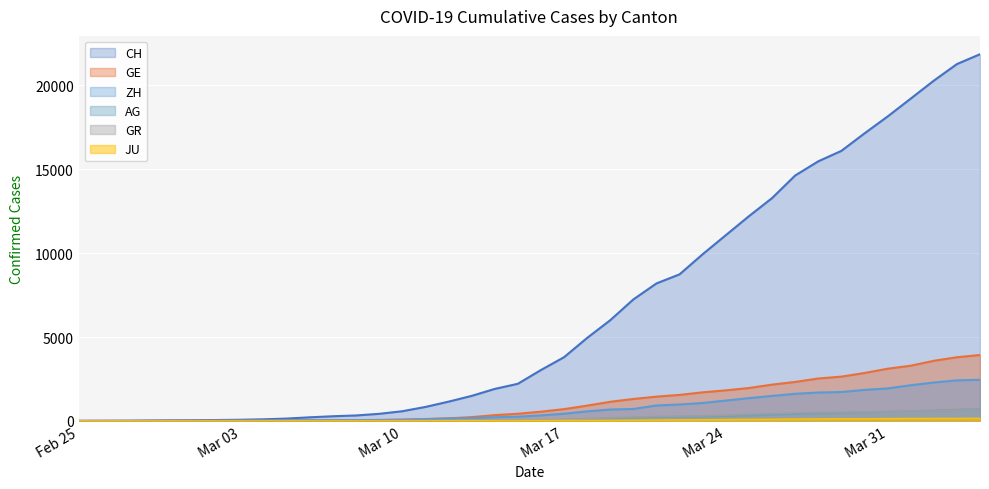

Which series has the largest range (max minus min)?

CH